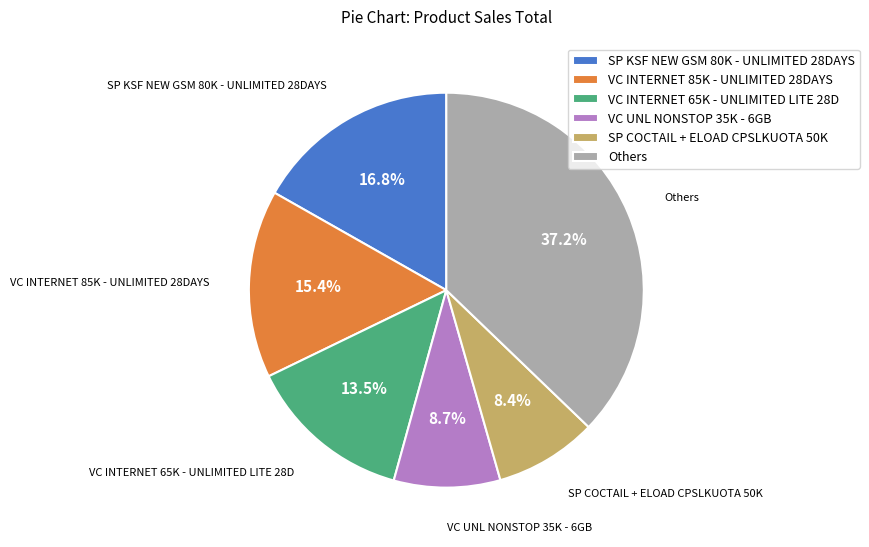

How much of the chart is everything except VC UNL NONSTOP 35K - 6GB?

91.3%